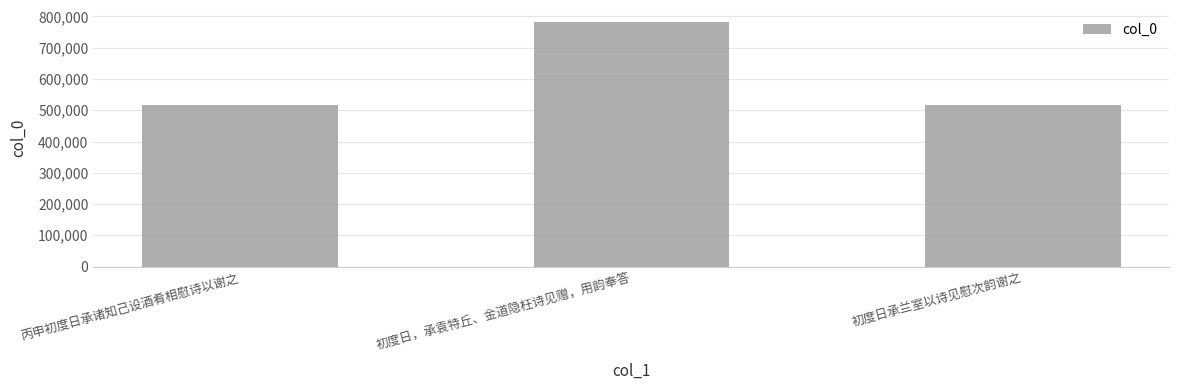

Where is the data nearest to the value 649693?

丙申初度日承诸知己设酒肴相慰诗以谢之